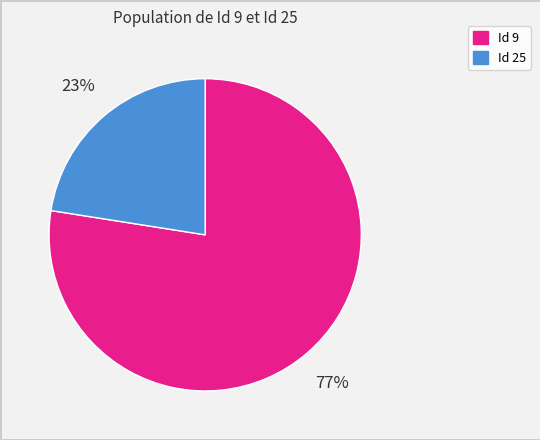

Which slice is the smallest?

Id 25